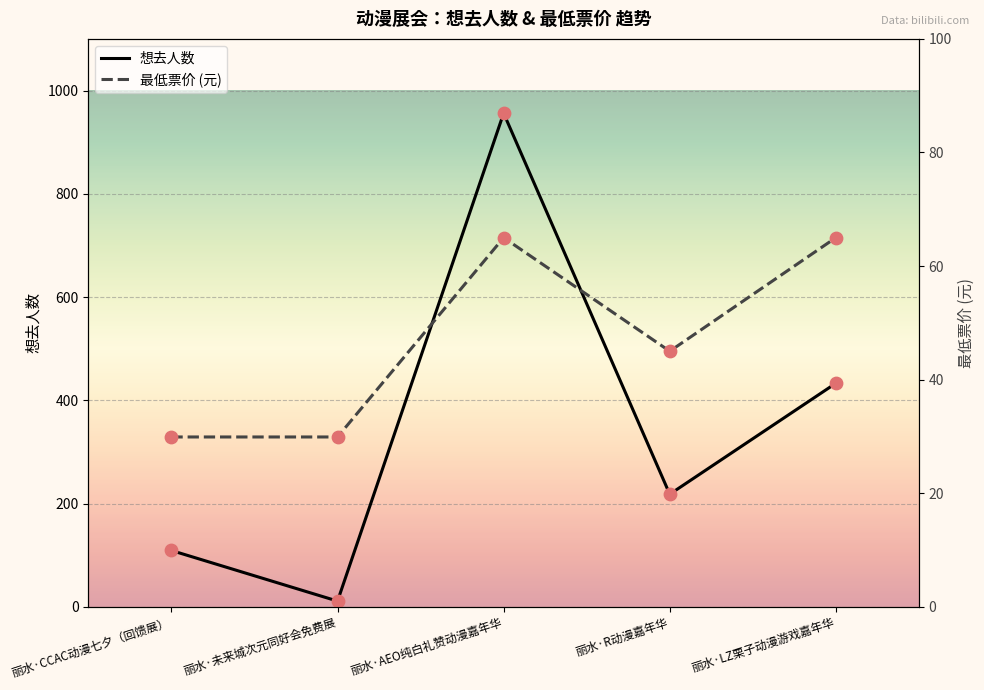

Which series reaches the minimum Y coordinate?

想去人数